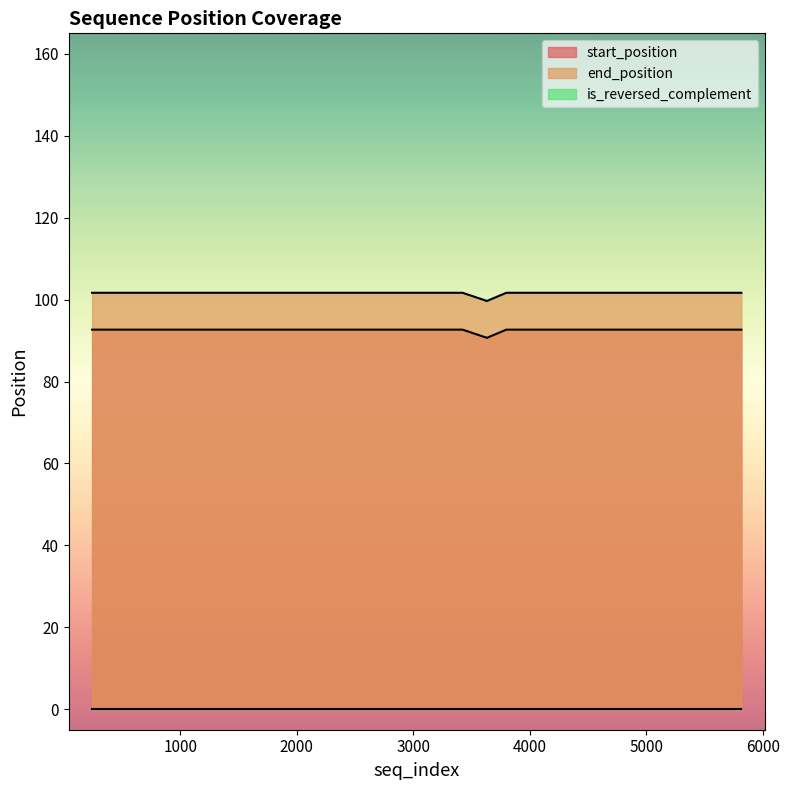

True or false: end_position and is_reversed_complement cross at least once.

False